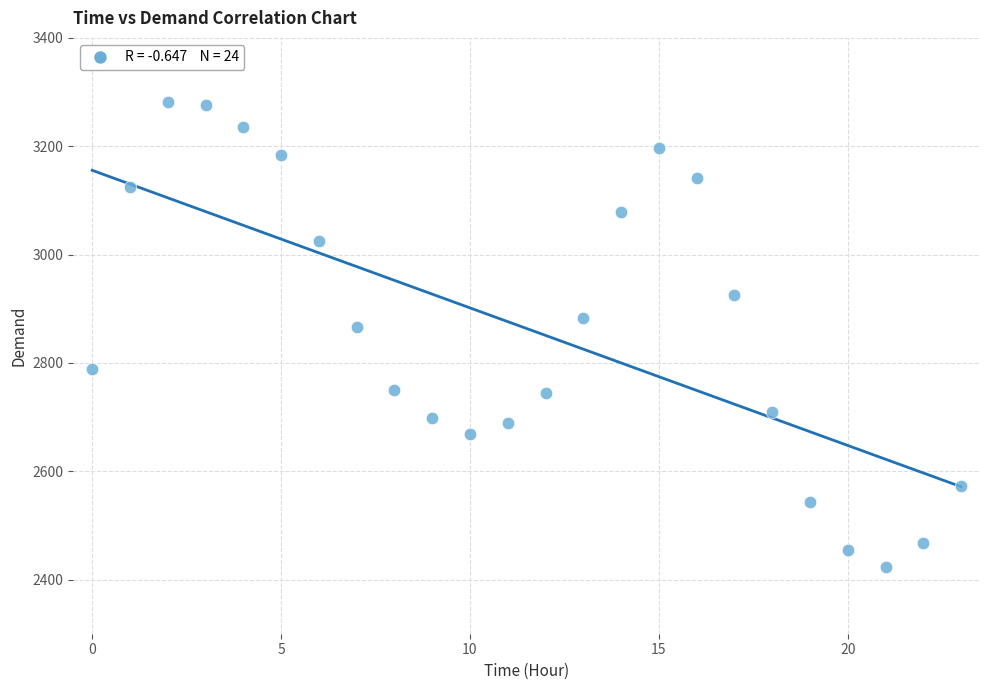

What Y value in the scatter plot is closest to 2852?

2866